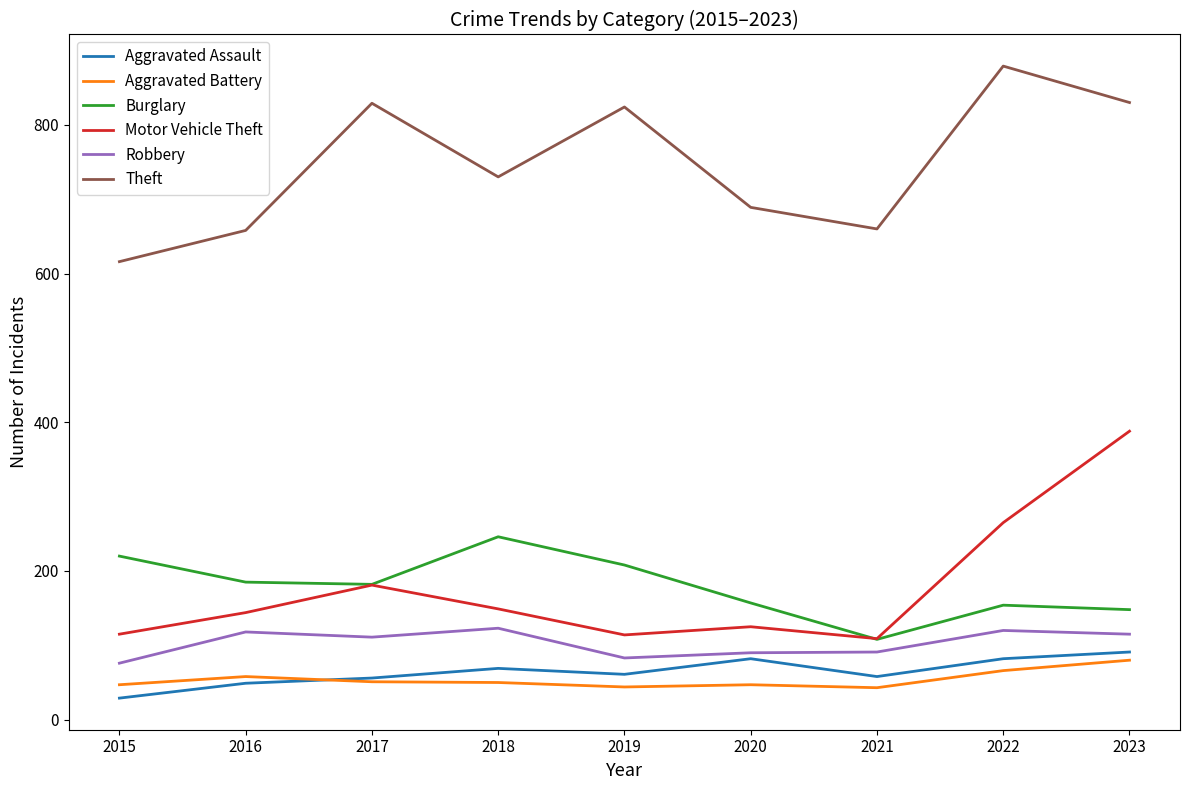

Read the Robbery value at 2016.

118